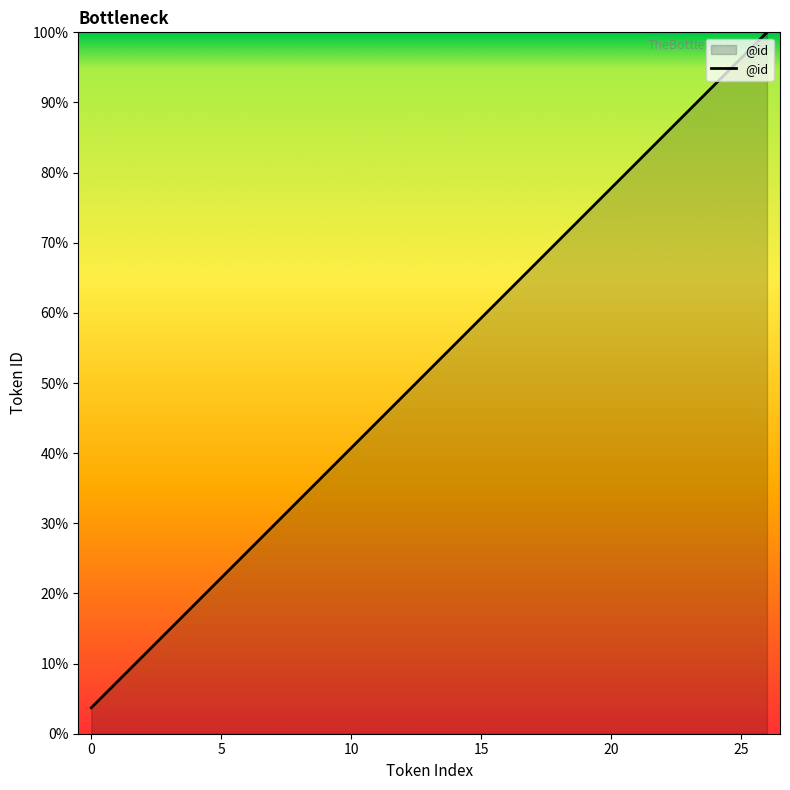

What is the minimum value shown in the chart?

3.7